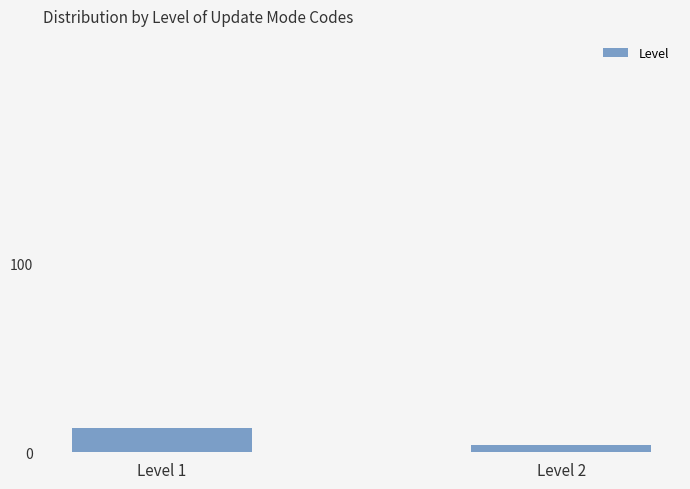

At which category does the chart reach its minimum across all series?

Level 2